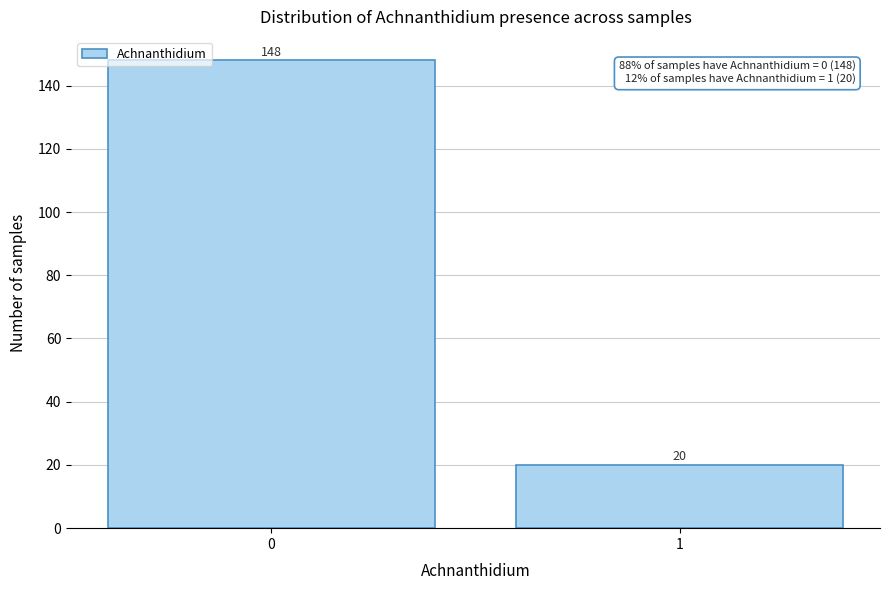

Reading left to right, list all the values displayed in this chart.

0=148	1=20